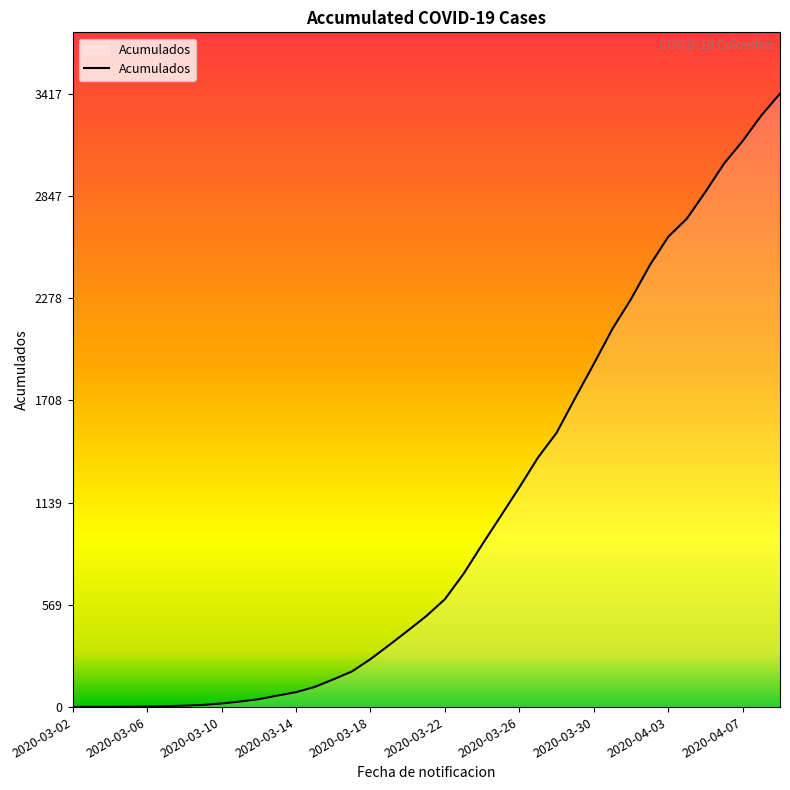

What is the maximum value shown in the chart?

3417